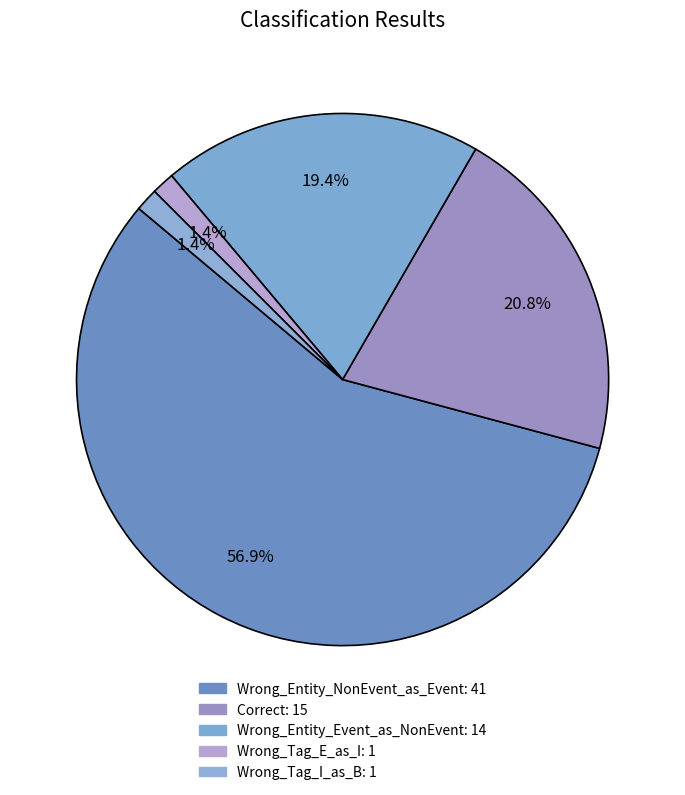

To the nearest percent, what is the difference between the Correct and Wrong_Entity_Event_as_NonEvent slice percentages?

1%